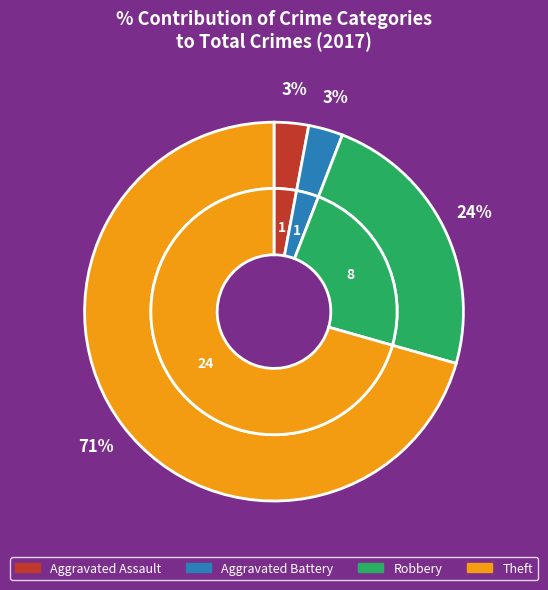

Which category has the biggest portion of the pie?

Theft